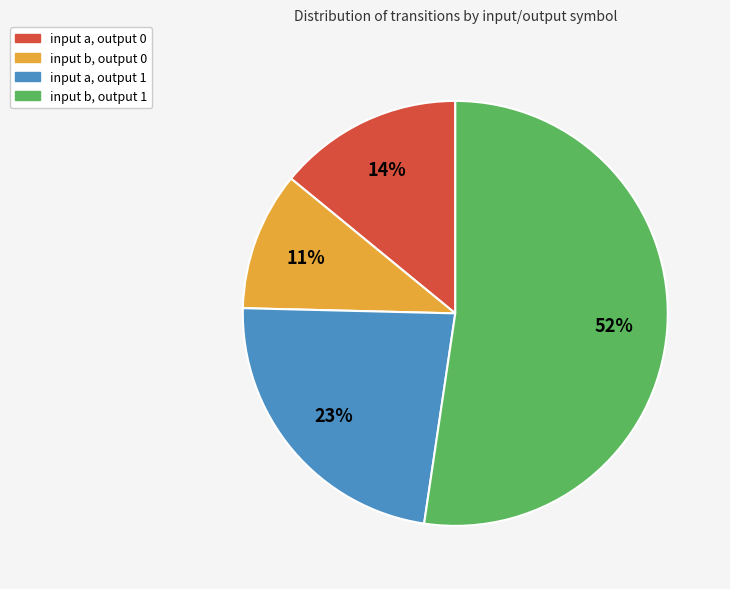

Rank the categories by value from highest to lowest.

input b, output 1, input a, output 1, input a, output 0, input b, output 0